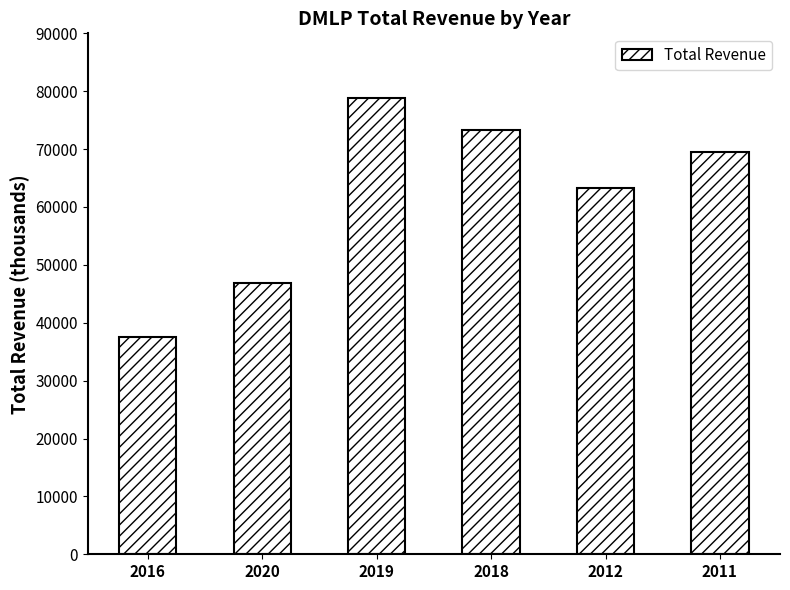

What is the greatest value displayed?

78800